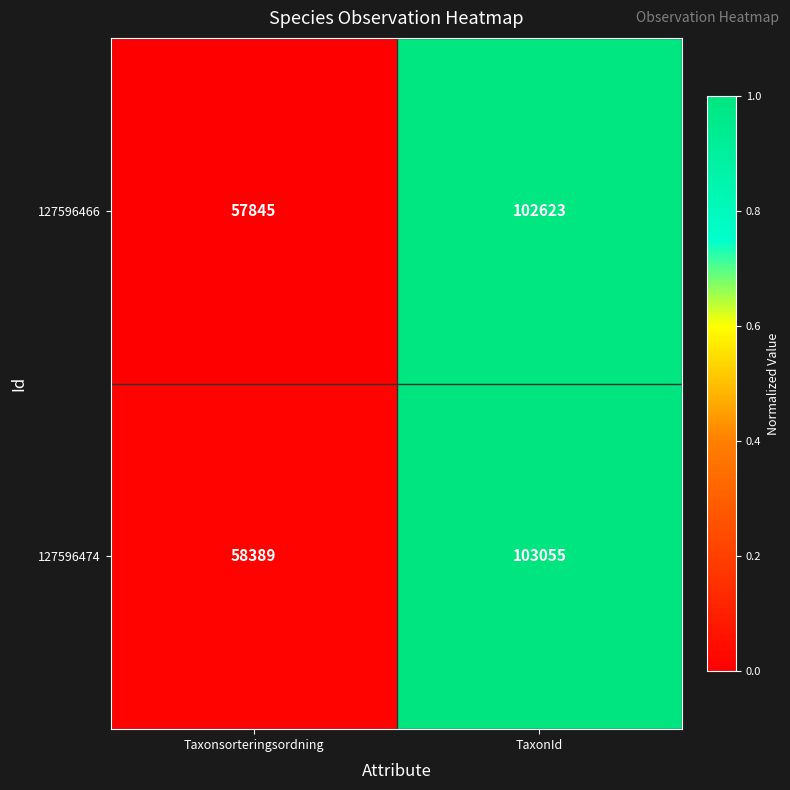

Reading right to left, transcribe all the data shown in this chart.

127596466: 102623	57845
127596474: 103055	58389